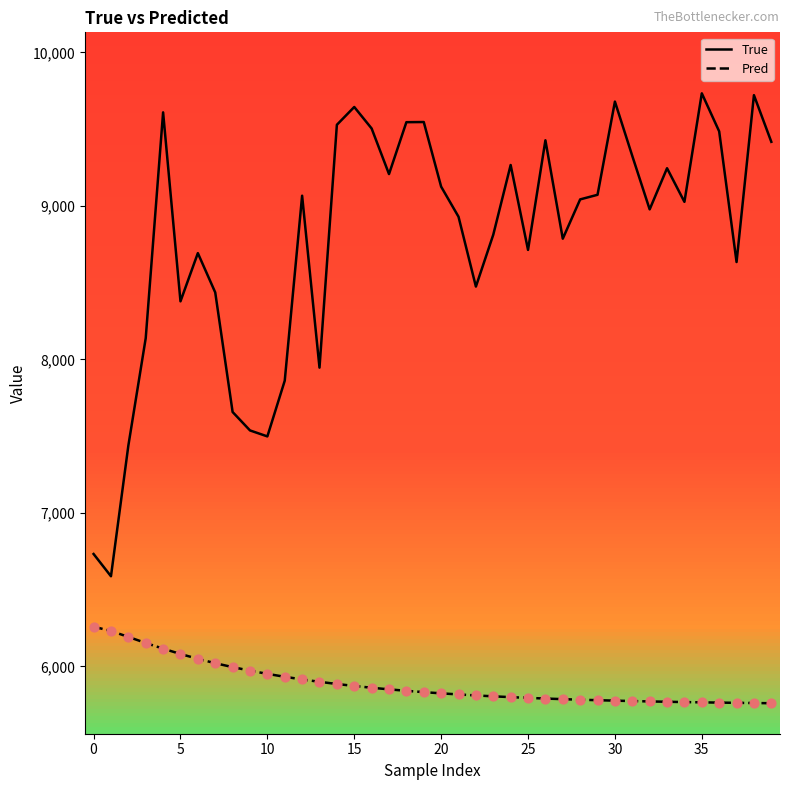

Which series has the largest total across all categories?

True